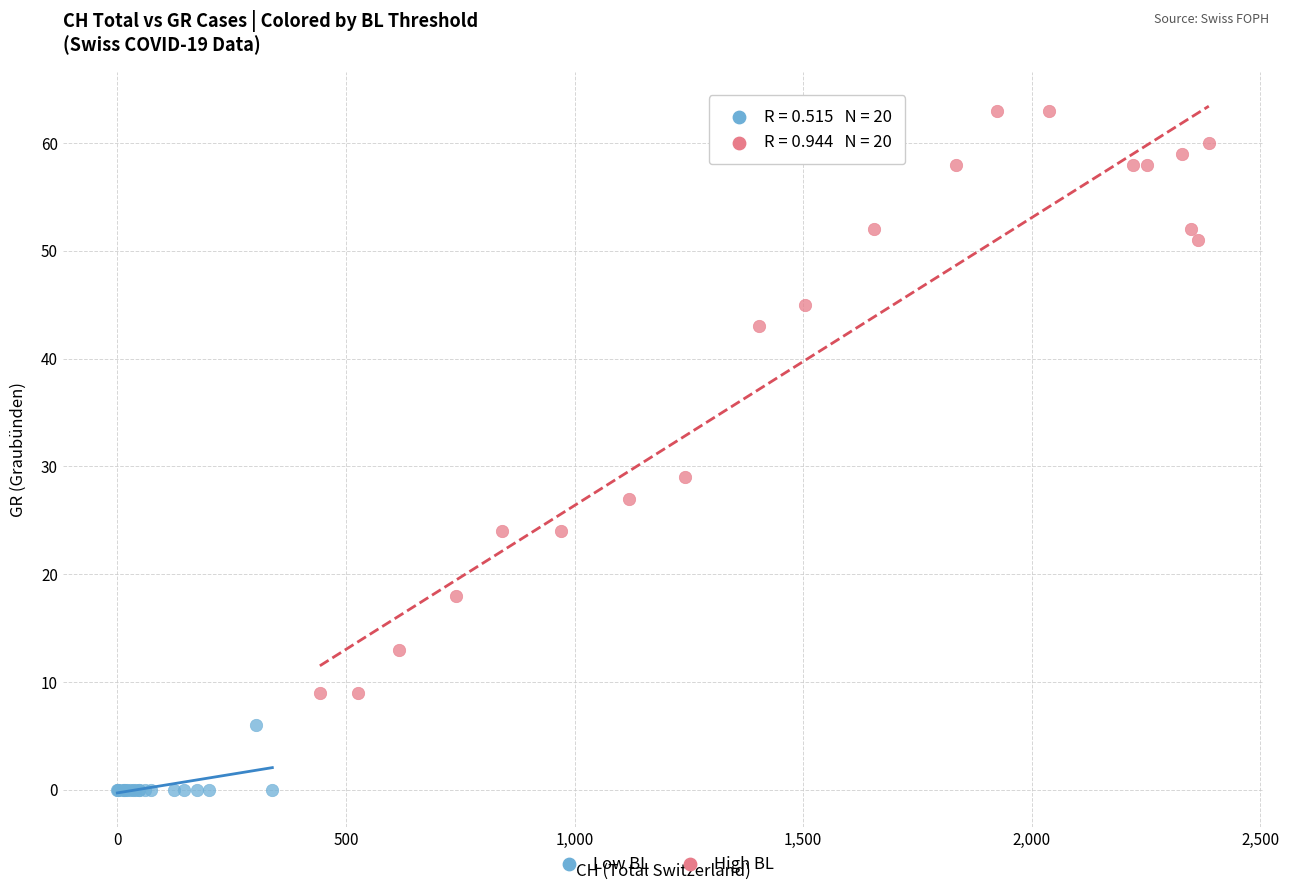

Which series contains the highest Y value?

High BL